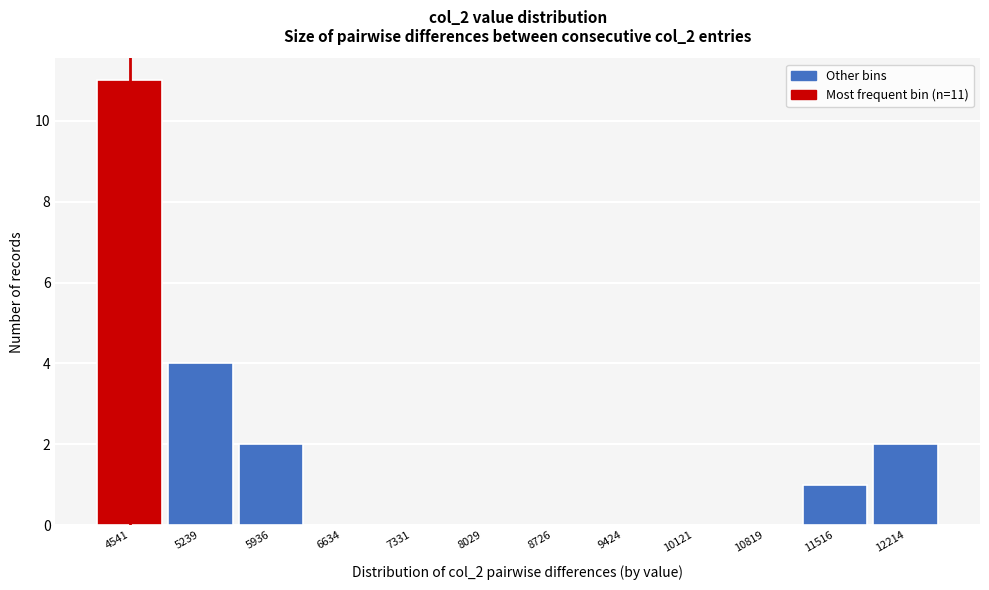

Which range on the x-axis has the tallest bar?

4200 to 4900